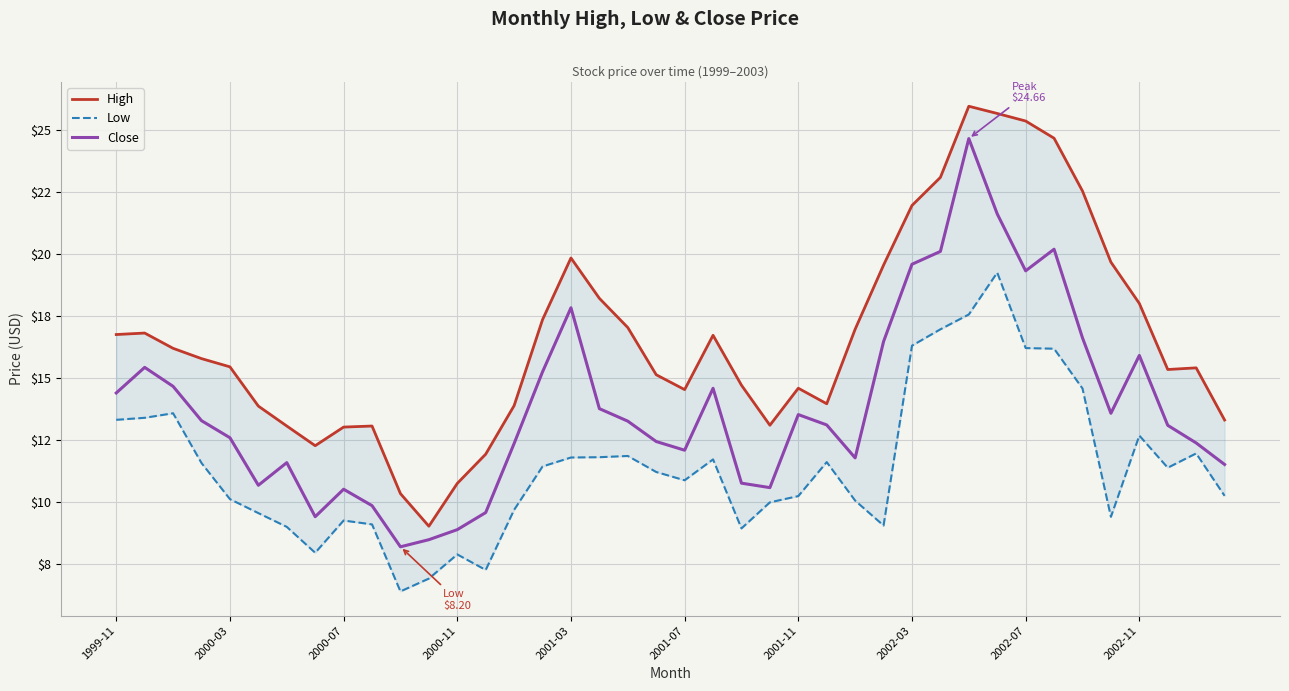

What is the approximate value of High at 21?

16.7